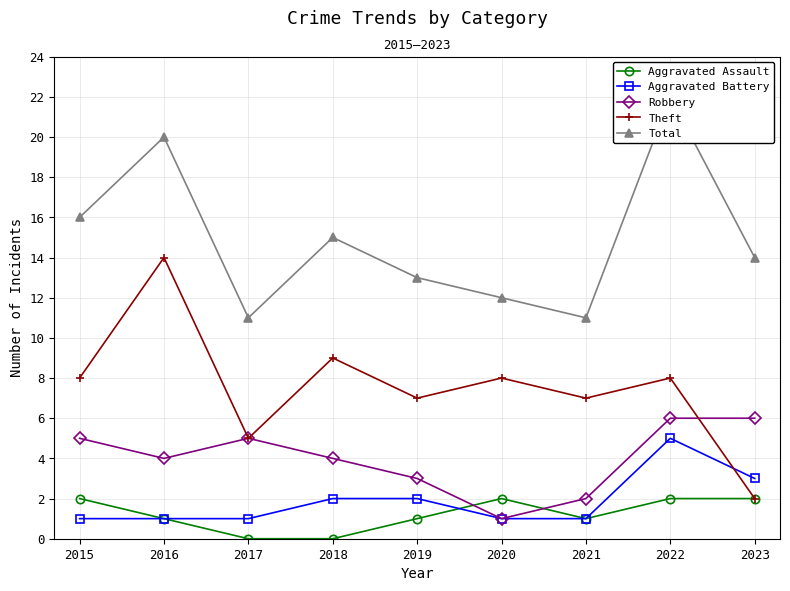

The Aggravated Assault series shows 2 at 2016. True or false?

False